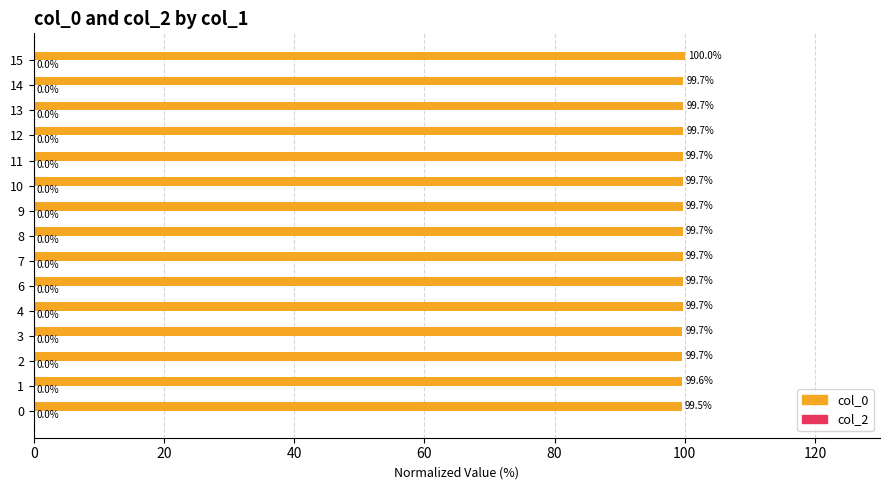

How many values are between 99 and 100?

15